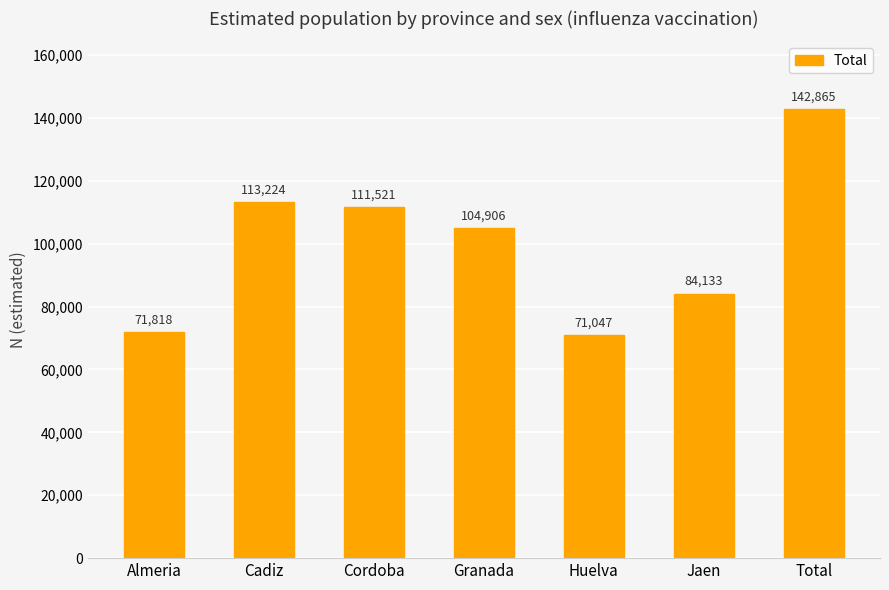

What is the difference between the values at Huelva and Cordoba?

40474